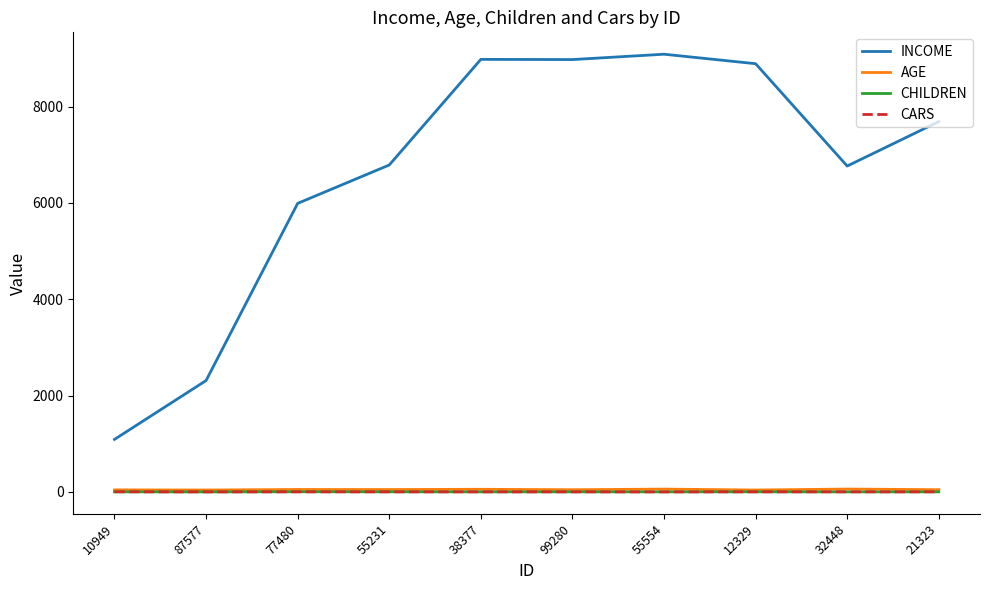

Which series changed the most between 87577 and 55554?

INCOME